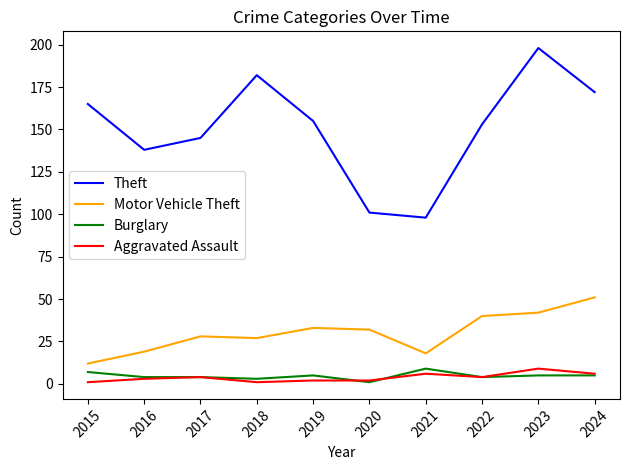

What is the approximate value of Theft at 2023?

198